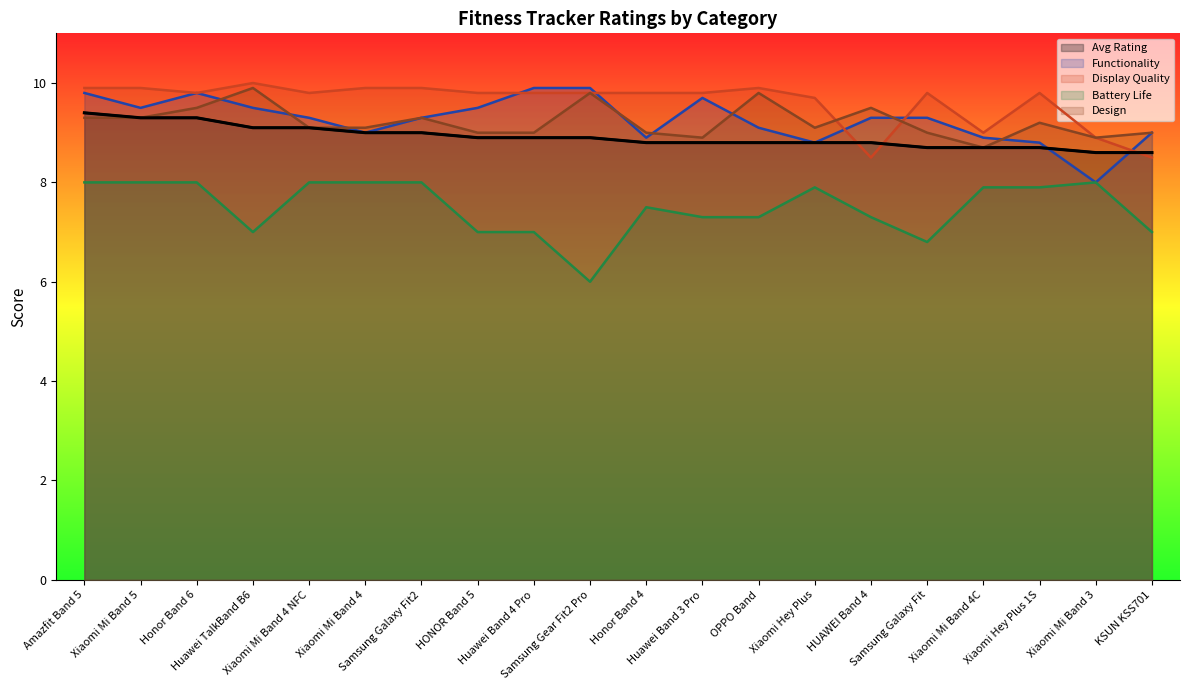

True or false: Design and Avg Rating cross at least once.

False